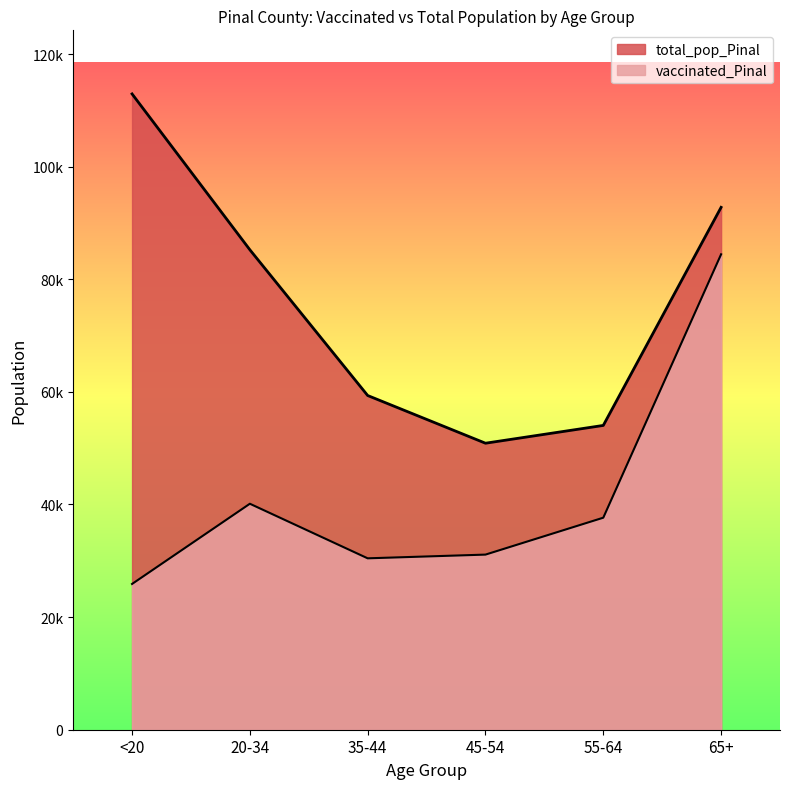

What is the difference between the highest and lowest values at 35-44?

28913